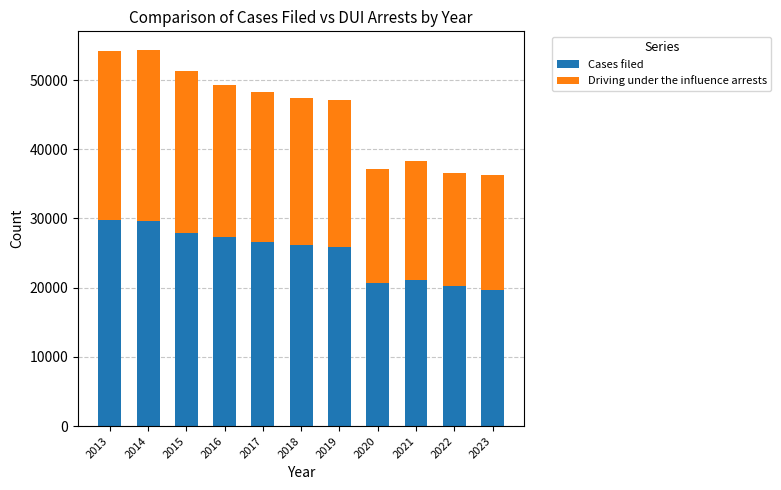

What is the total value across all series at 2020?

37125